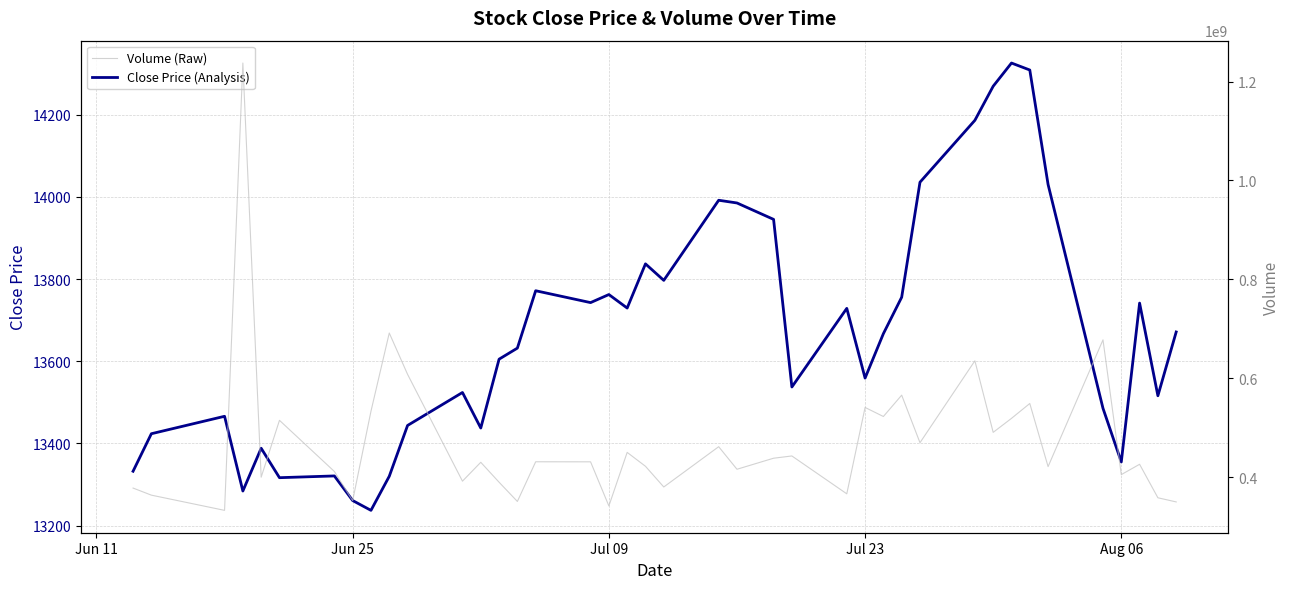

What is the highest value of the Close Price (Analysis) series?

14325.6